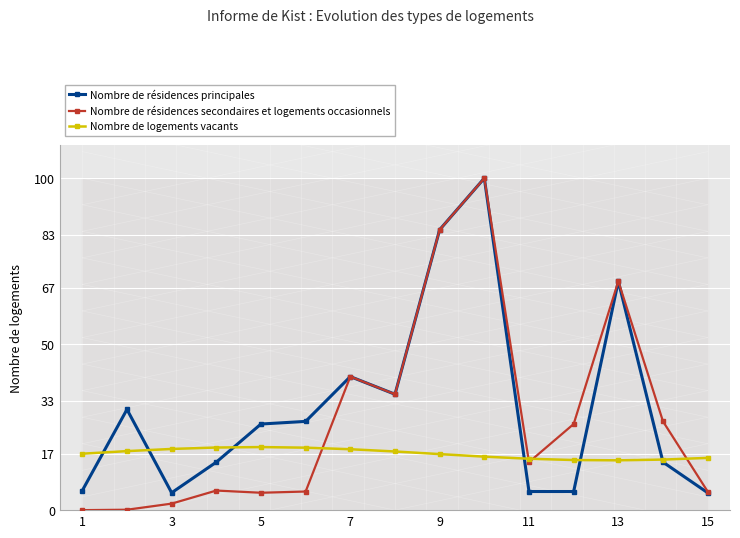

How many data points in Nombre de résidences principales are less than 25?

7